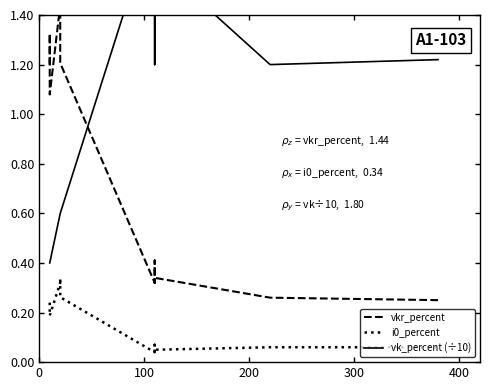

List the series in order of their peak value, highest first.

vk_percent (÷10), vkr_percent, i0_percent